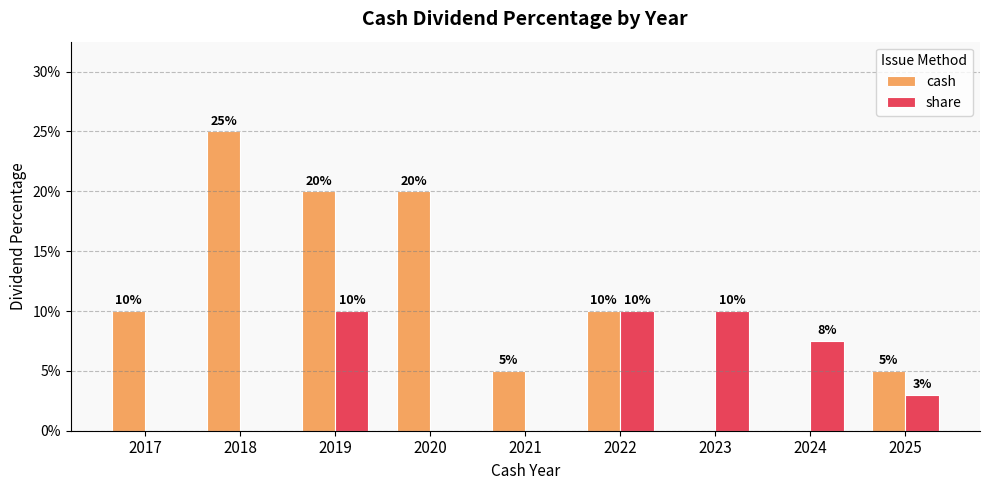

What are all the series names shown in the legend?

cash, share